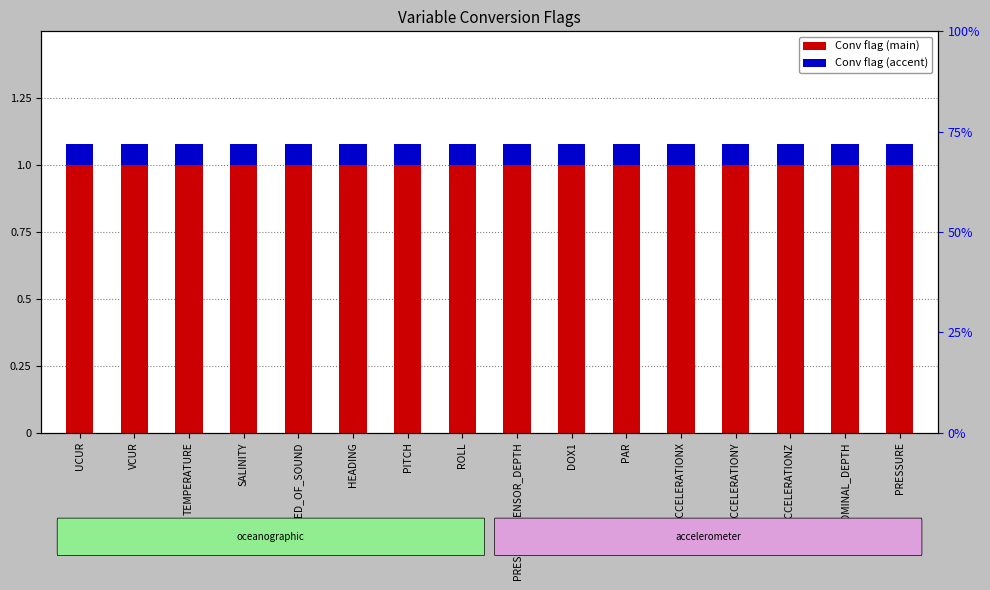

What is the sum of the Conv flag (main) values at SPEED_OF_SOUND and PRESSURE_SENSOR_DEPTH?

2.0